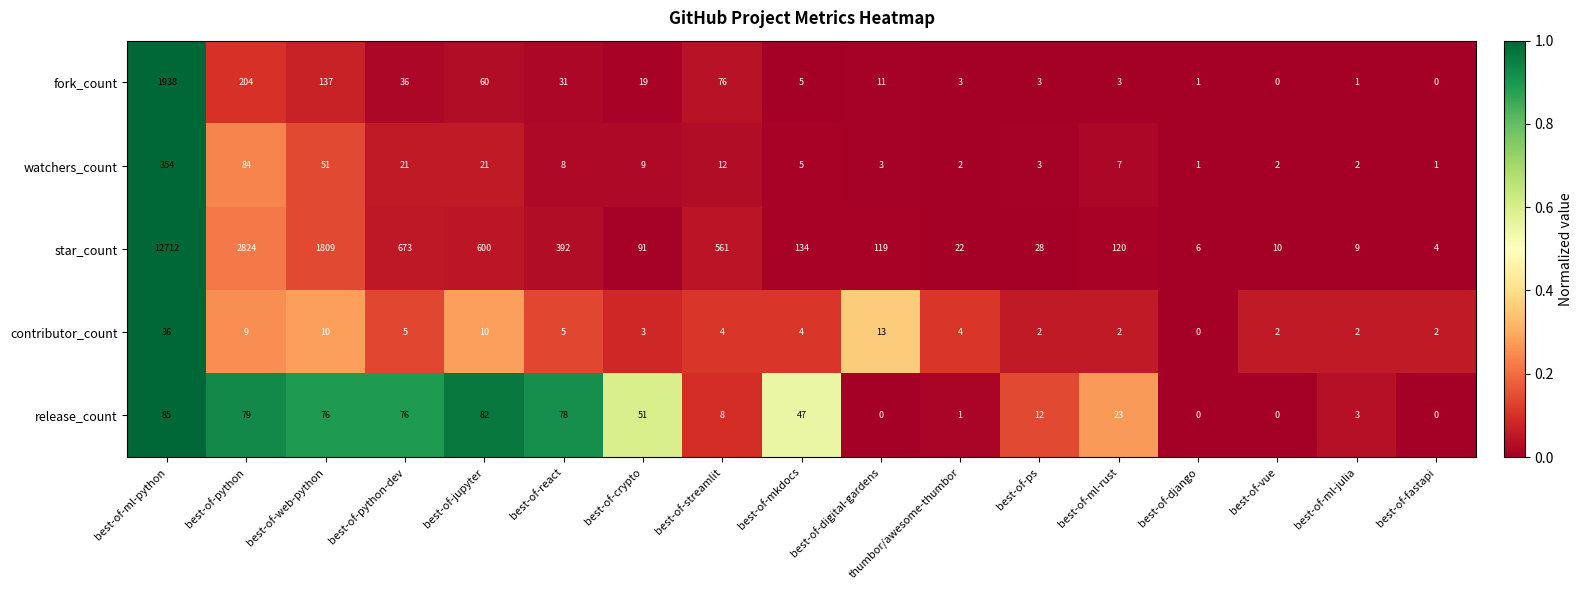

True or false: star_count has a value of 57 at best-of-mkdocs.

False